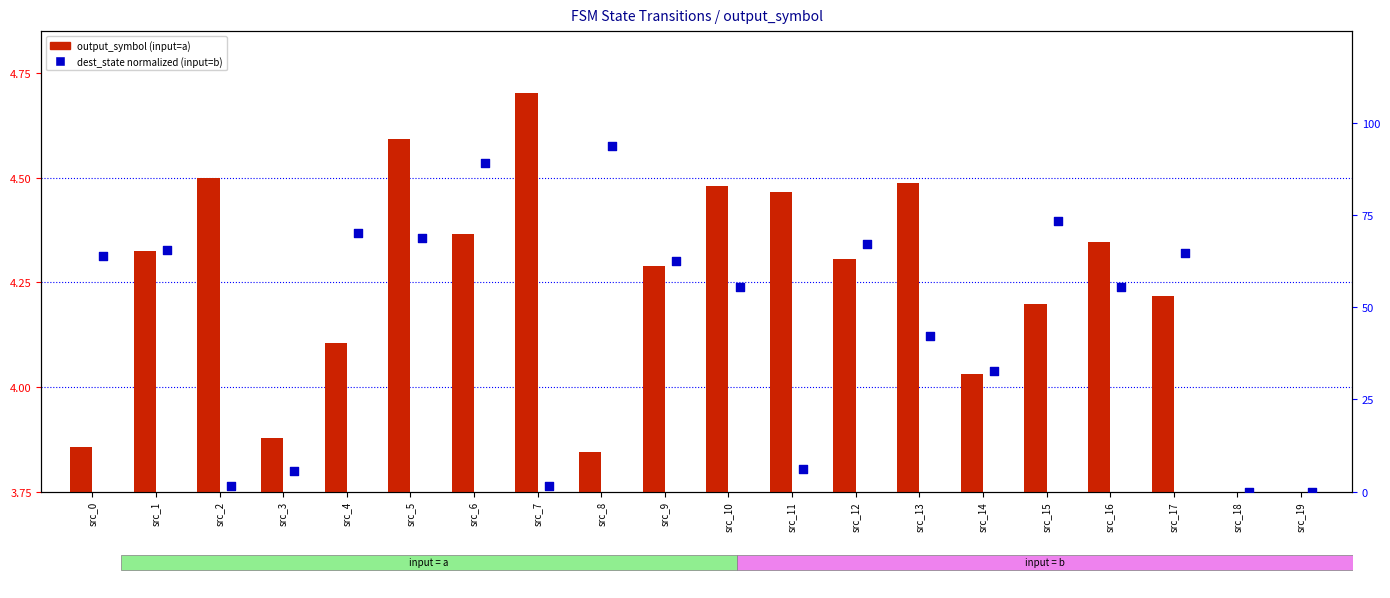

At which category is the sum across all series the highest?

src_8